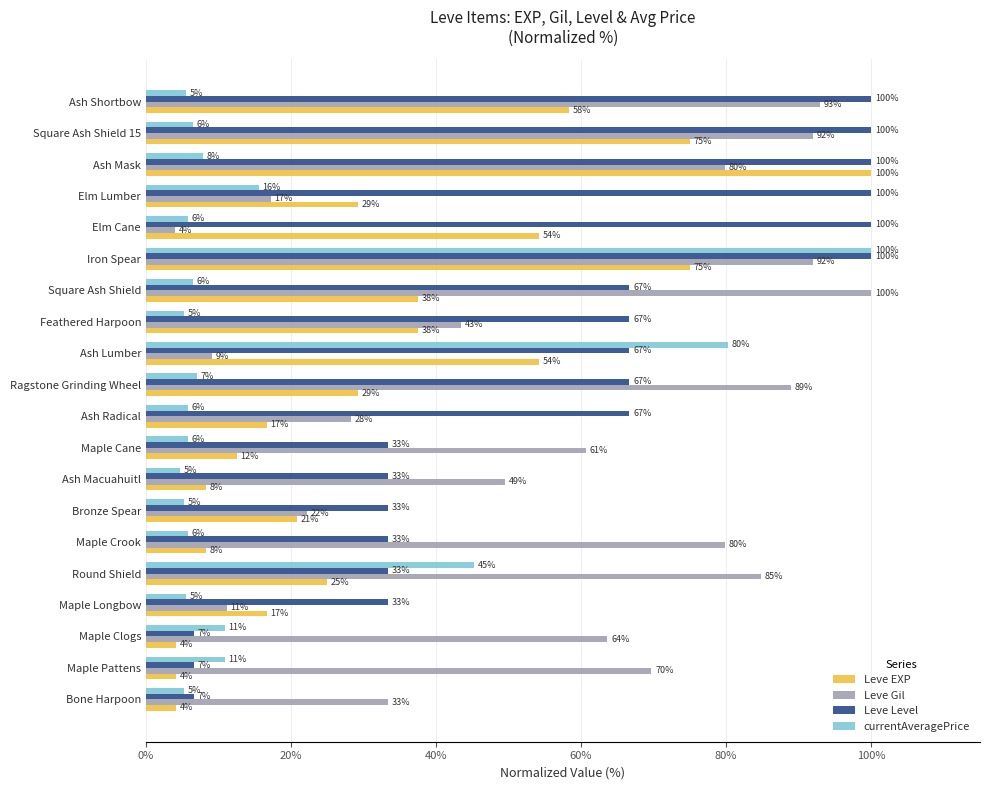

What are all the series names shown in the legend?

Leve EXP, Leve Gil, Leve Level, currentAveragePrice